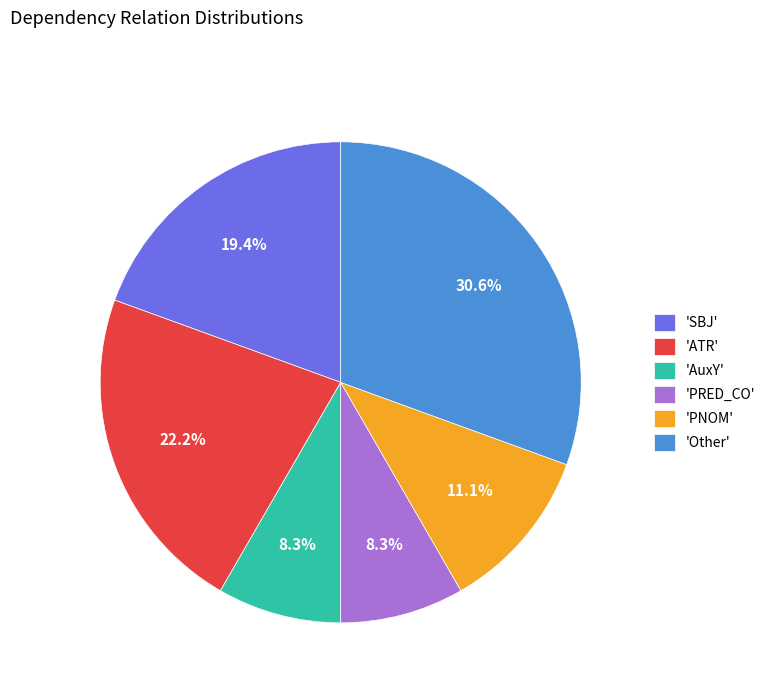

Is there any slice that represents more than half of the pie?

No